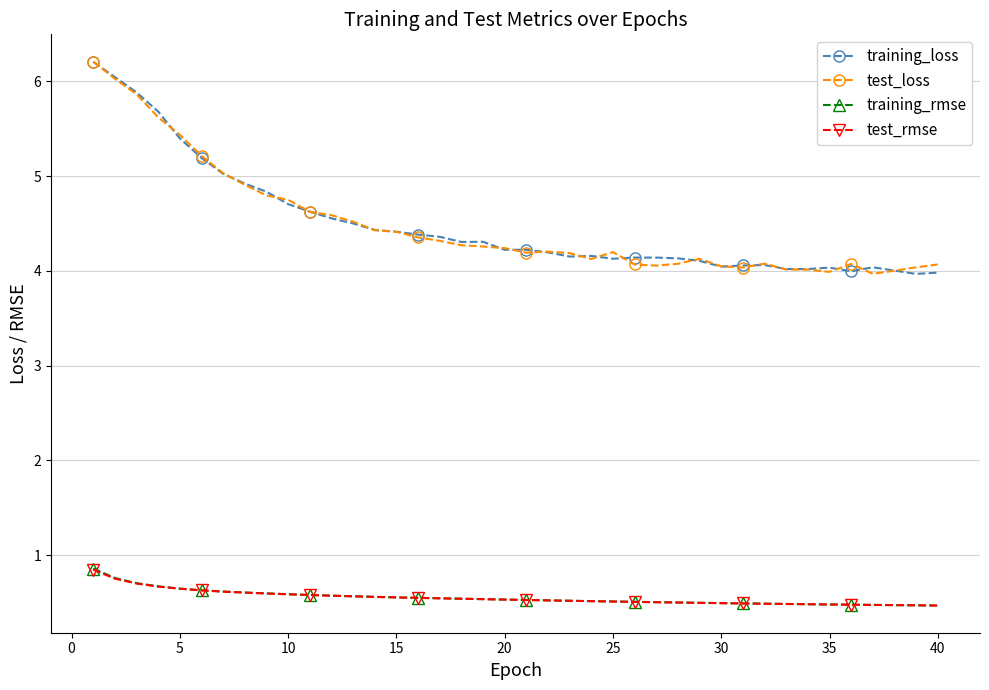

True or false: training_loss has more than 1 interior local peaks.

True